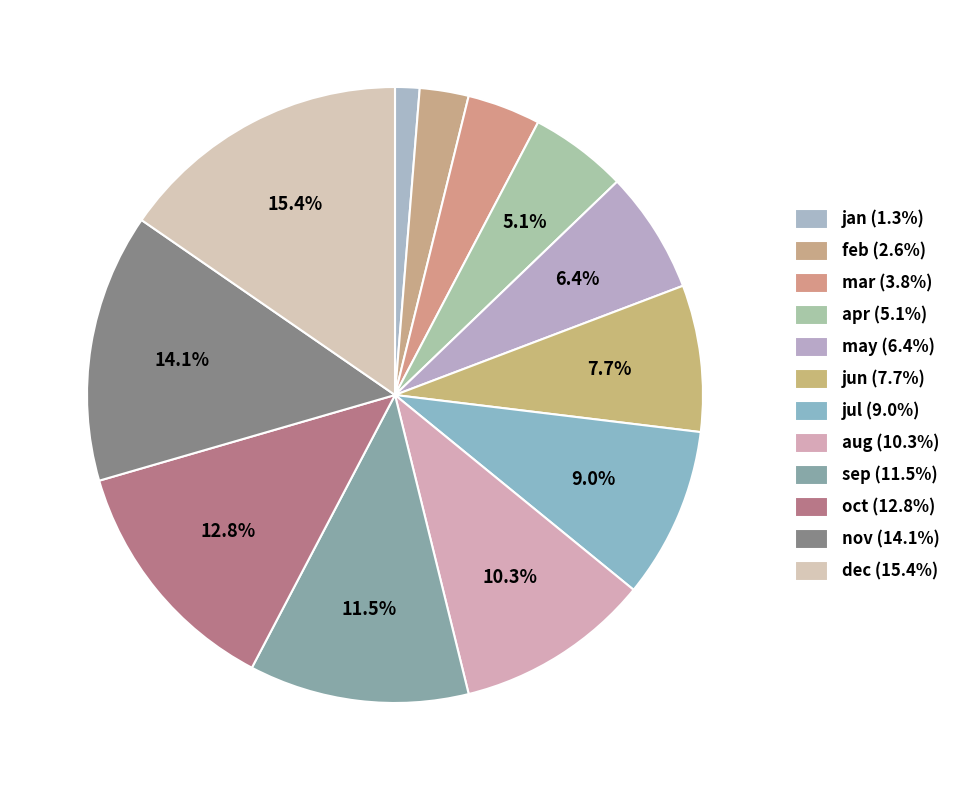

How many slices are in this pie chart?

12